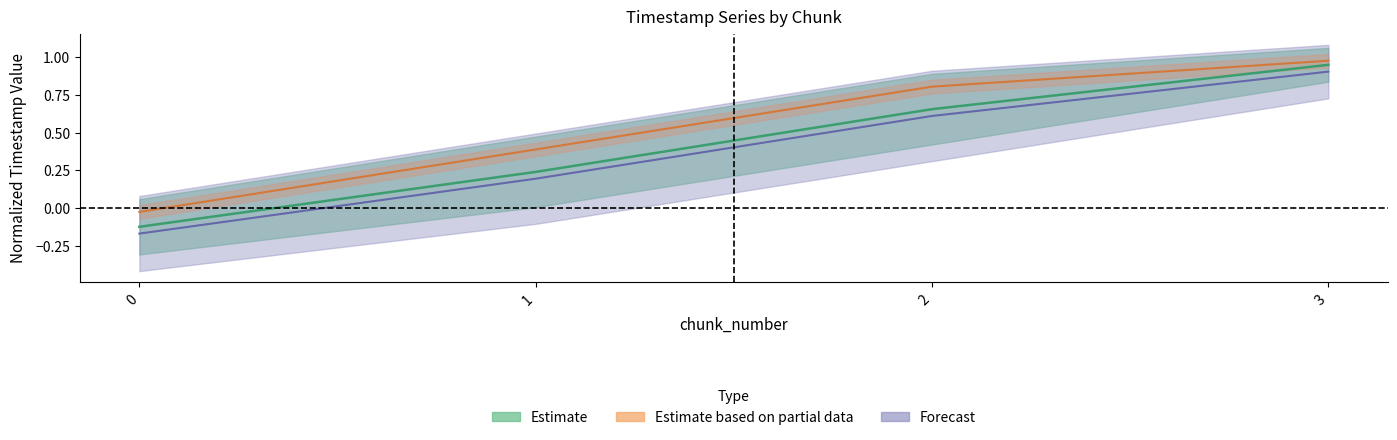

Reading left to right, what are all the values shown in this chart?

last_timestamp: 0=-0.0	1=0.4	2=0.8	3=1.0
created_timestamp: 0=-0.1	1=0.2	2=0.7	3=0.9
changed_timestamp: 0=-0.2	1=0.2	2=0.6	3=0.9